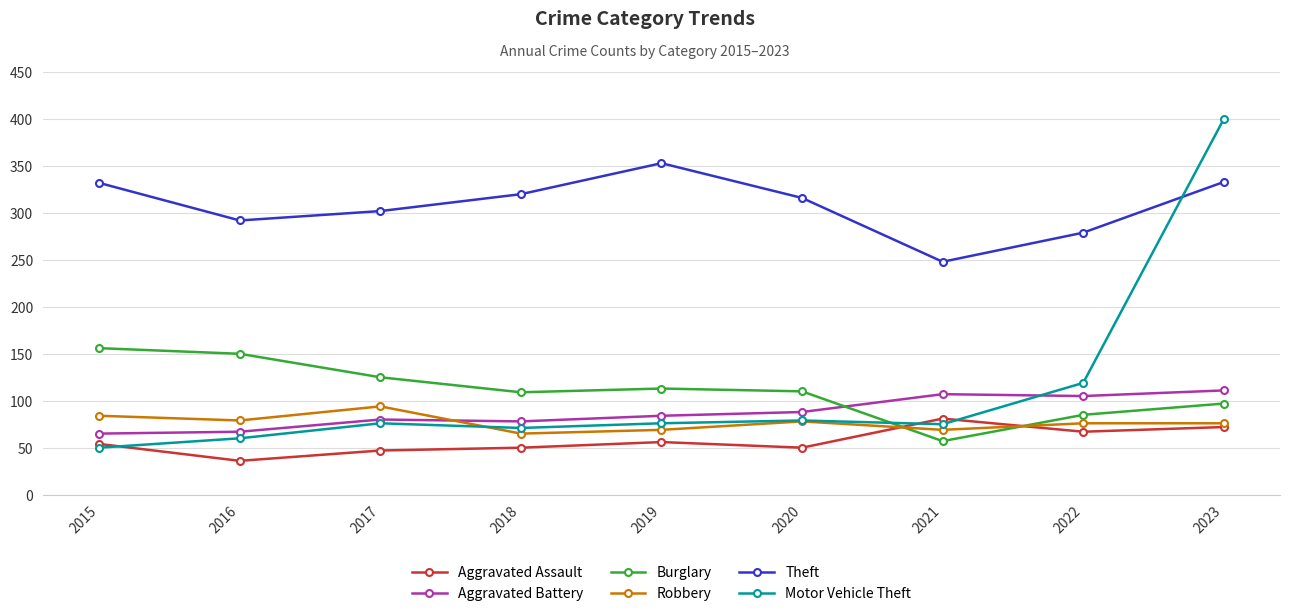

Which series has the largest total across all categories?

Theft